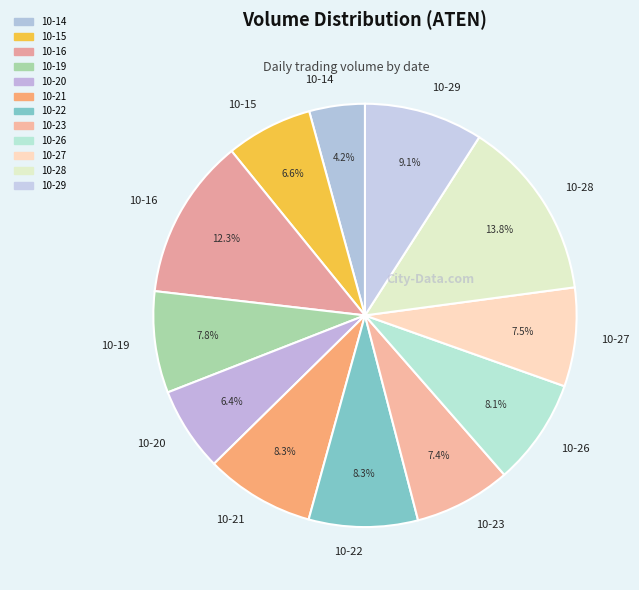

Which has a higher value, 10-23 or 10-14?

10-23